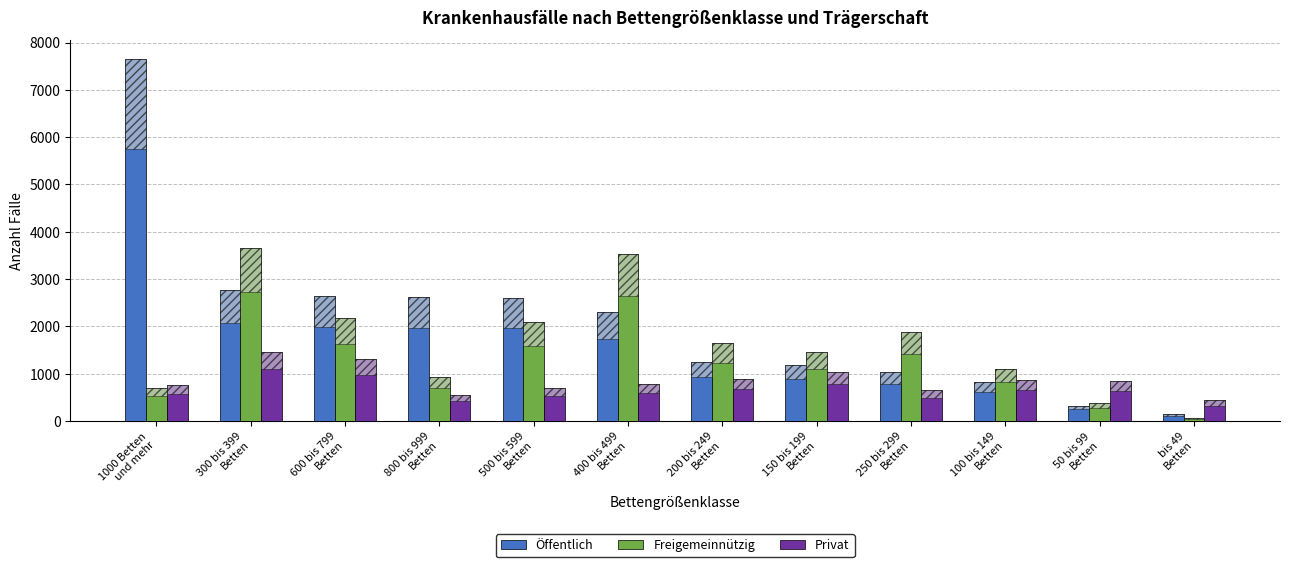

What is the label of the 10th bar from the right?

600 bis 799
Betten